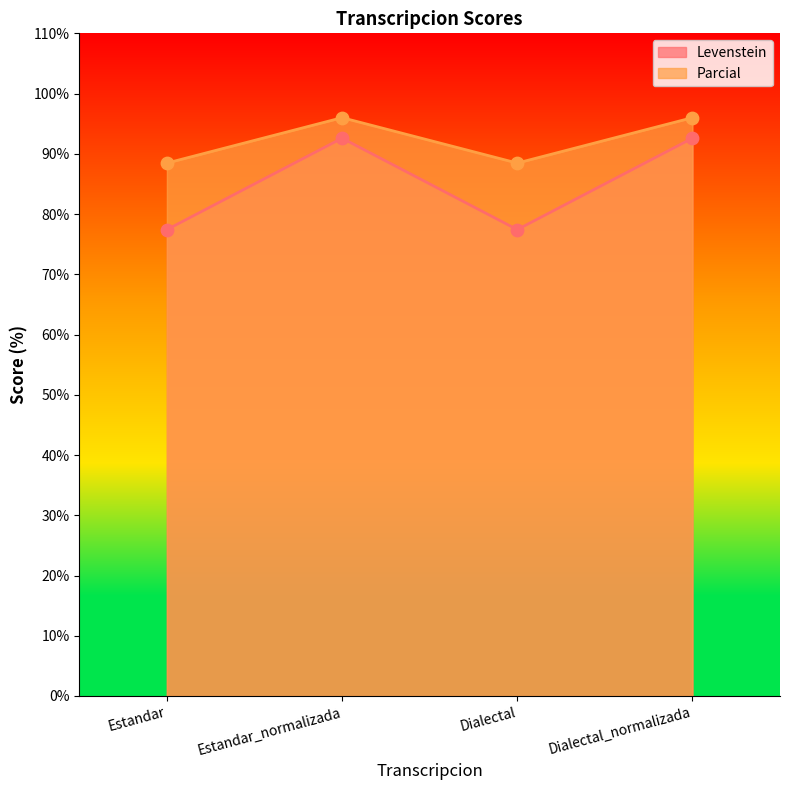

What is the total value across all series at Estandar?

165.9